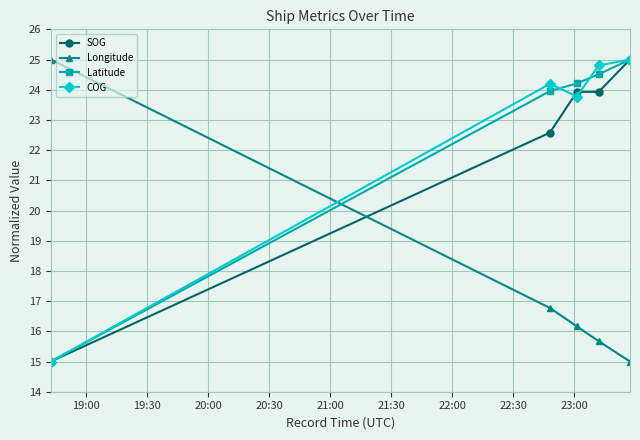

What is the highest value of the SOG series?

25.0